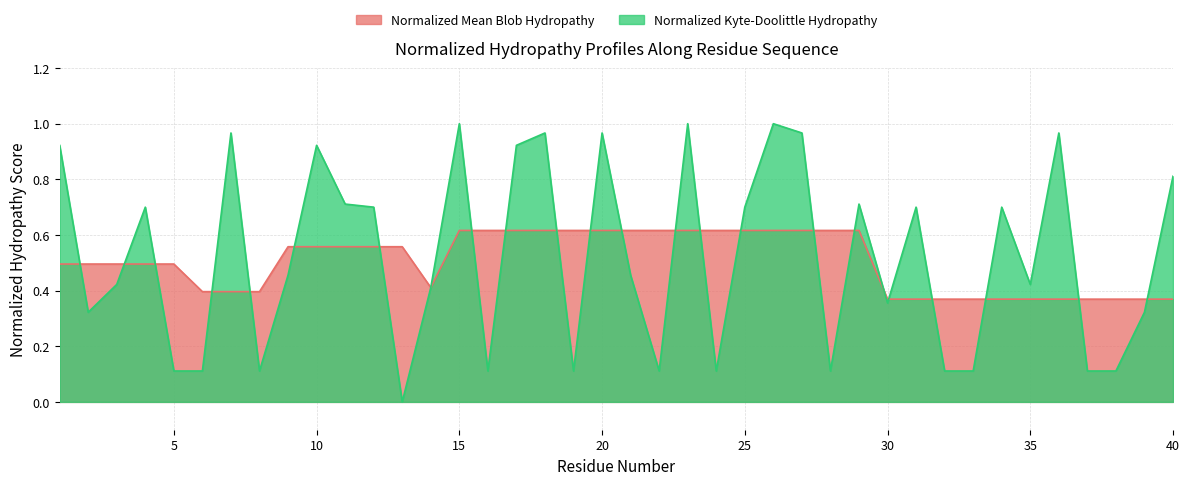

Rank the categories by Normalized_Mean_Blob_Hydropathy value from lowest to highest.

30, 31, 32, 33, 34, 35, 36, 37, 38, 39, 40, 6, 7, 8, 14, 1, 2, 3, 4, 5, 9, 10, 11, 12, 13, 15, 16, 17, 18, 19, 20, 21, 22, 23, 24, 25, 26, 27, 28, 29